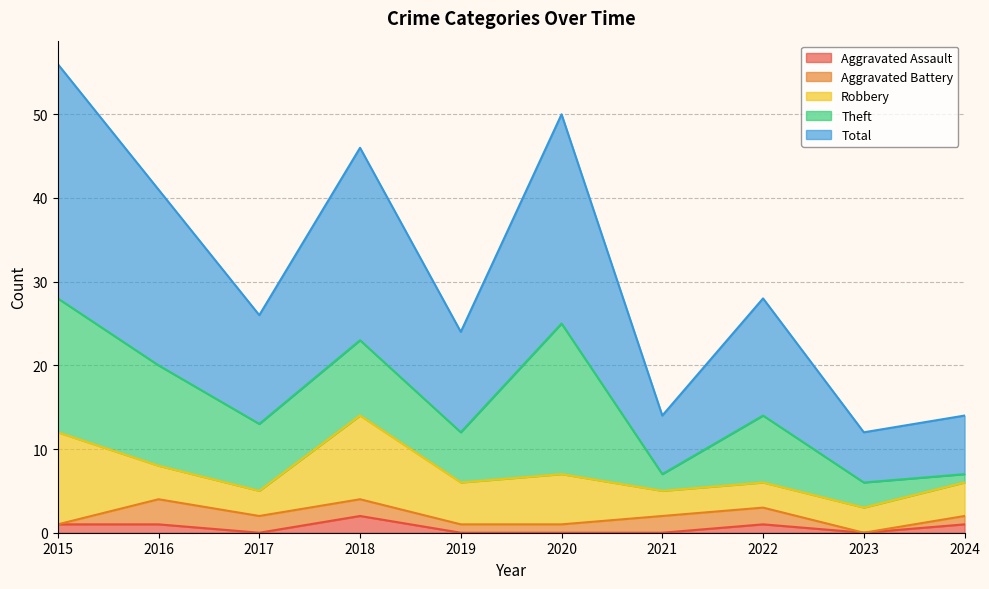

True or false: Aggravated Assault and Total cross at least once.

False